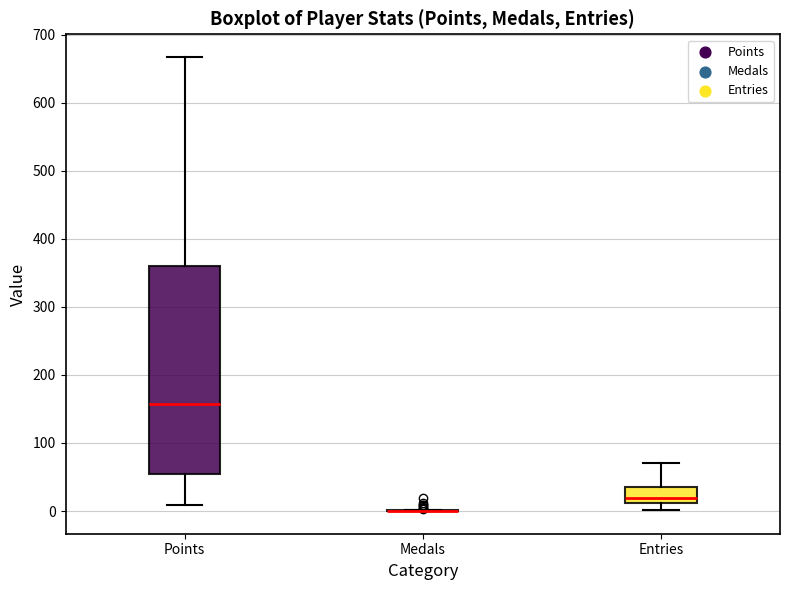

Where does the median line of the box for Points sit on the y-axis? The values are not printed on the chart, so give them approximately, as read against the axis.

160